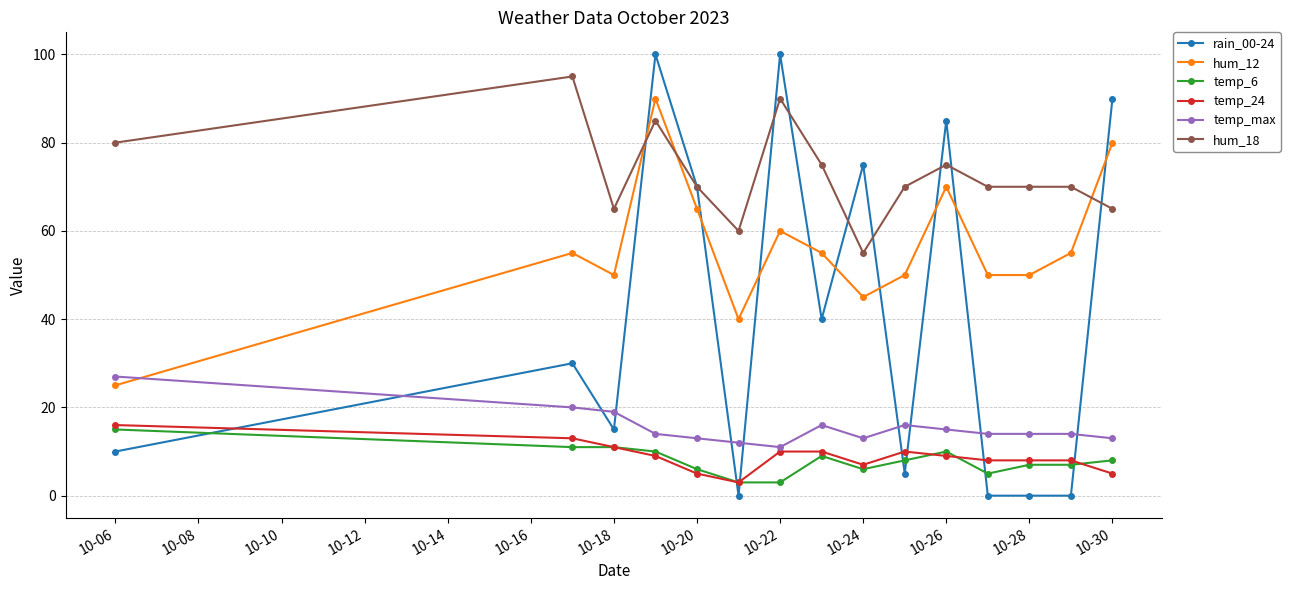

Reading right to left, list all the values displayed in this chart.

rain_00-24: 90	0	0	0	85	5	75	40	100	0	70	100	15	30	10
hum_12: 80	55	50	50	70	50	45	55	60	40	65	90	50	55	25
temp_6: 8	7	7	5	10	8	6	9	3	3	6	10	11	11	15
temp_24: 5	8	8	8	9	10	7	10	10	3	5	9	11	13	16
temp_max: 13	14	14	14	15	16	13	16	11	12	13	14	19	20	27
hum_18: 65	70	70	70	75	70	55	75	90	60	70	85	65	95	80